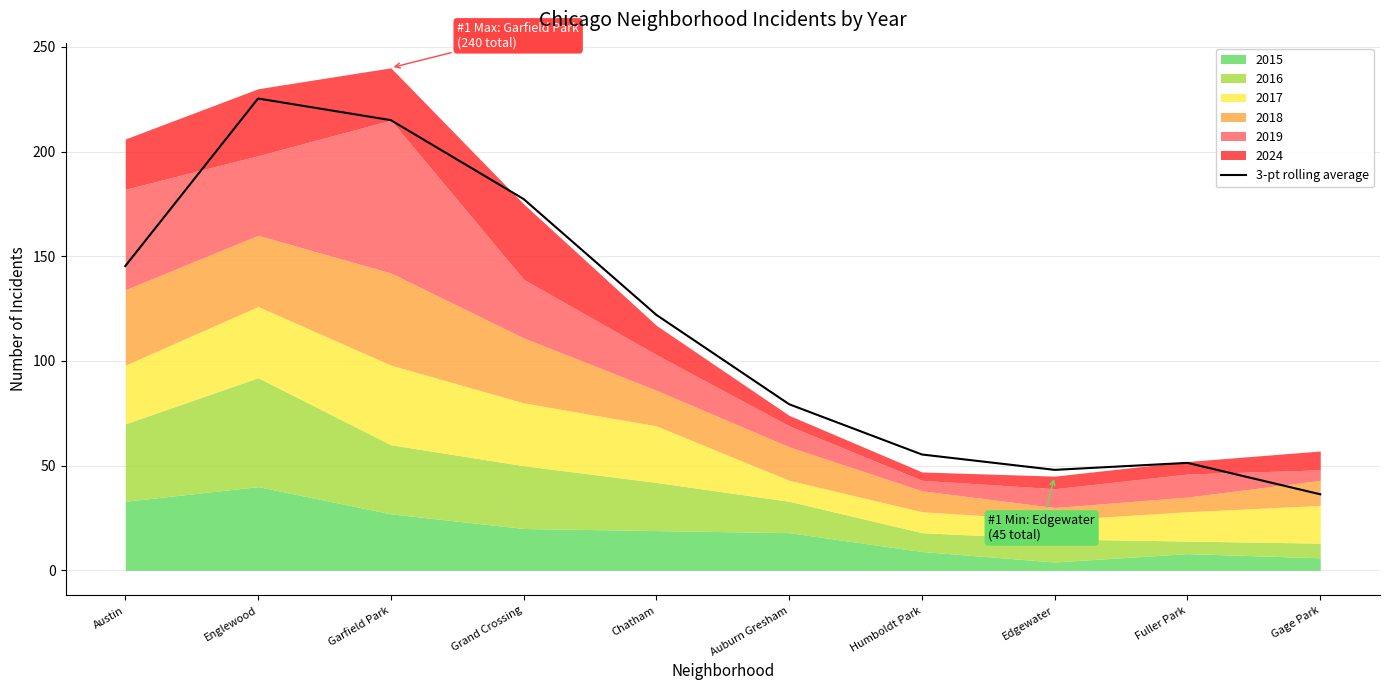

What position from the left is Grand Crossing?

4